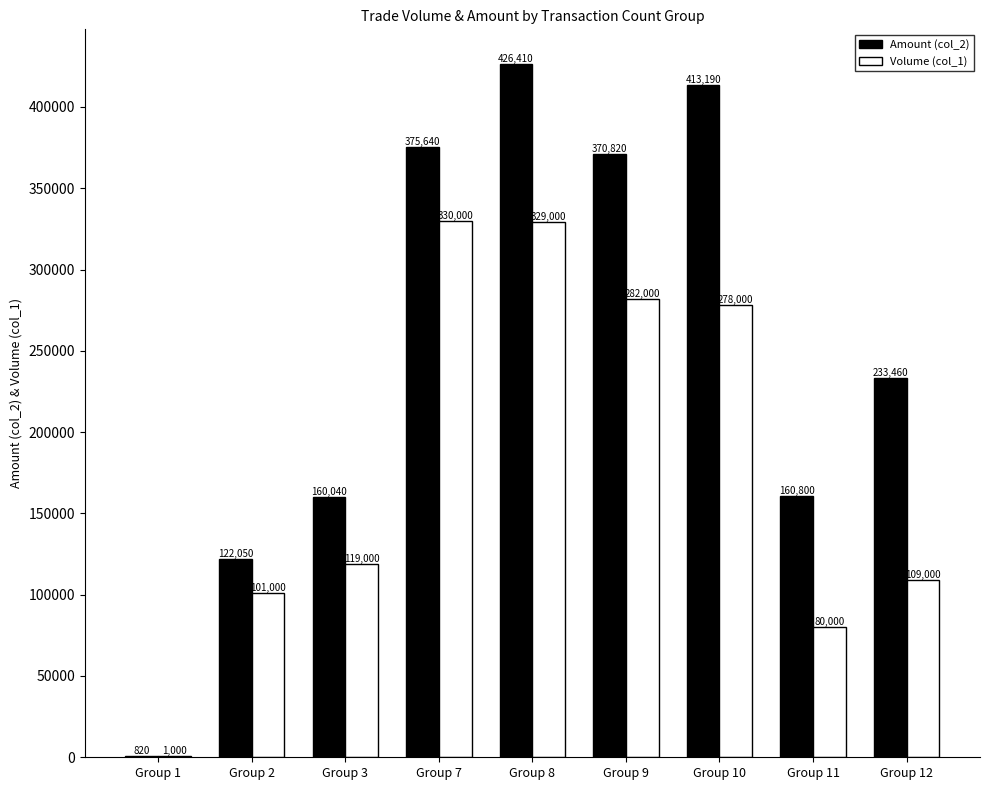

At which category is the sum across all series the highest?

Group 8